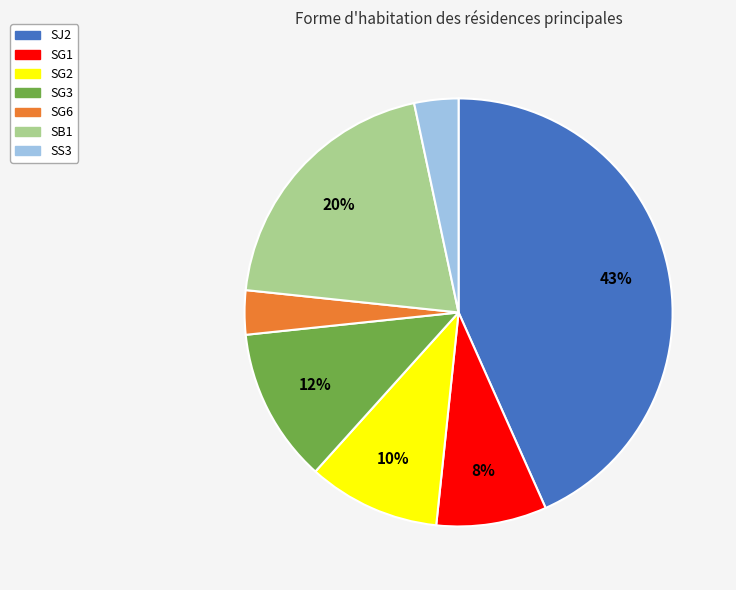

What is the largest slice in the pie chart?

SJ2